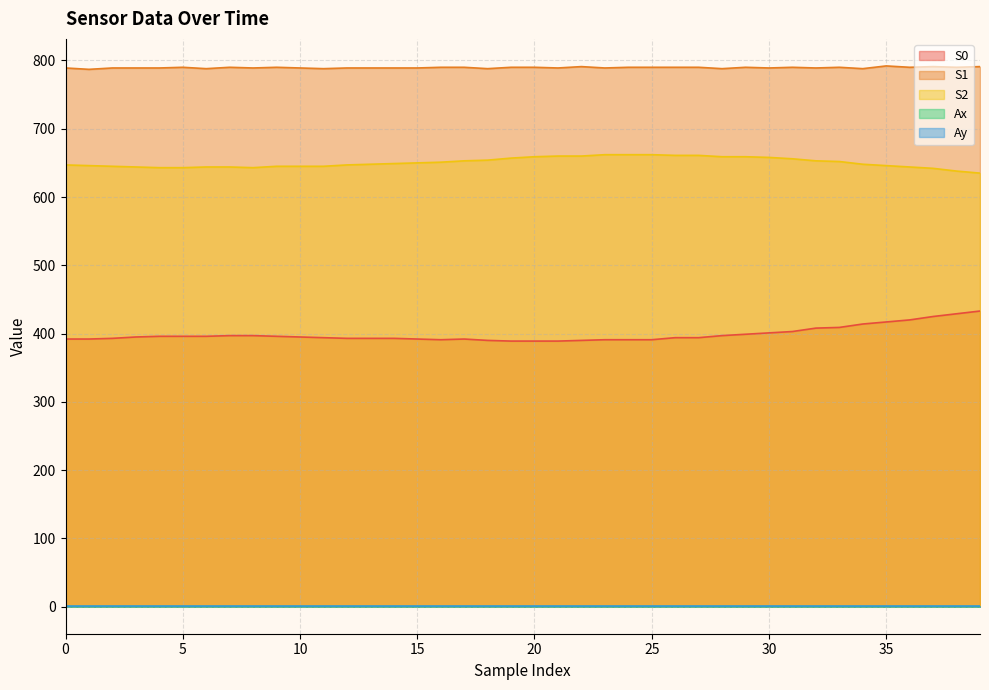

What is the value of the Ay point at the 36th from the left?

0.9